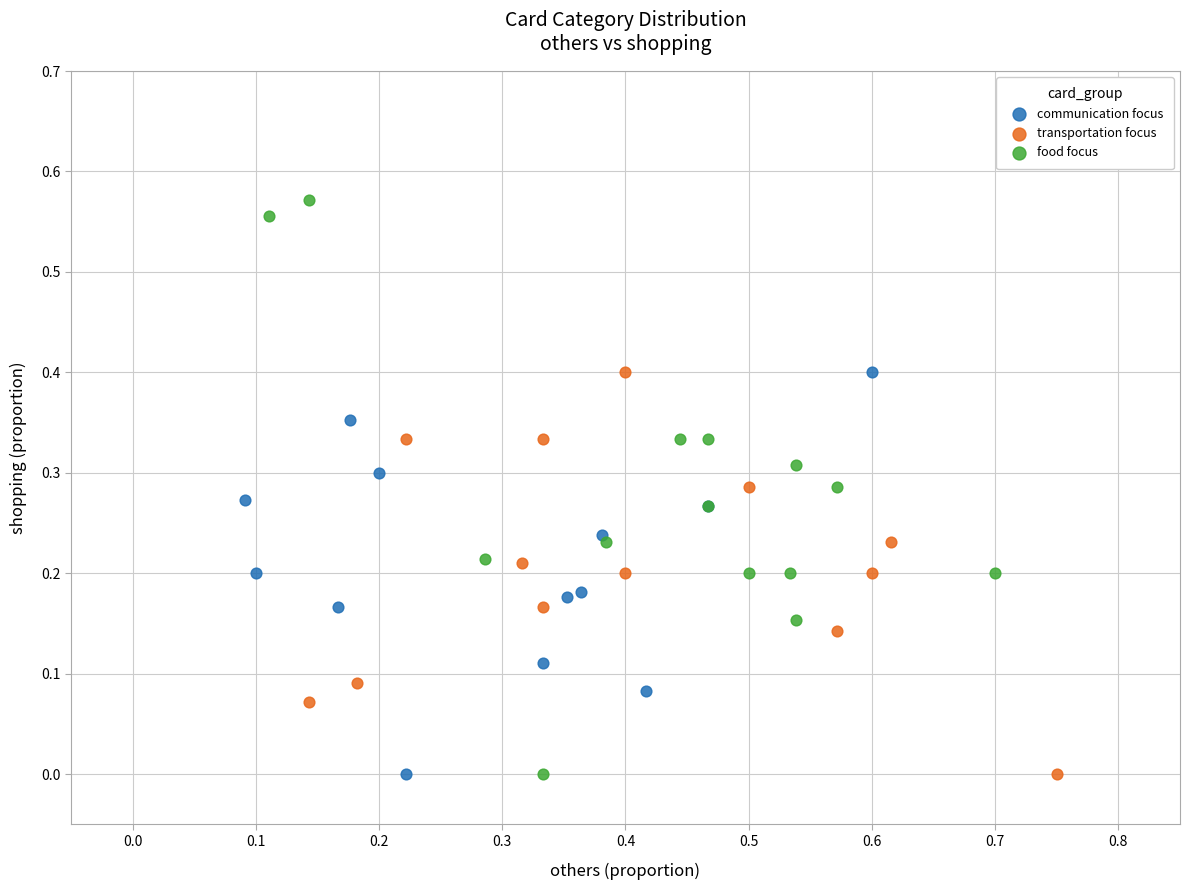

Which series has the widest spread of Y values?

food focus